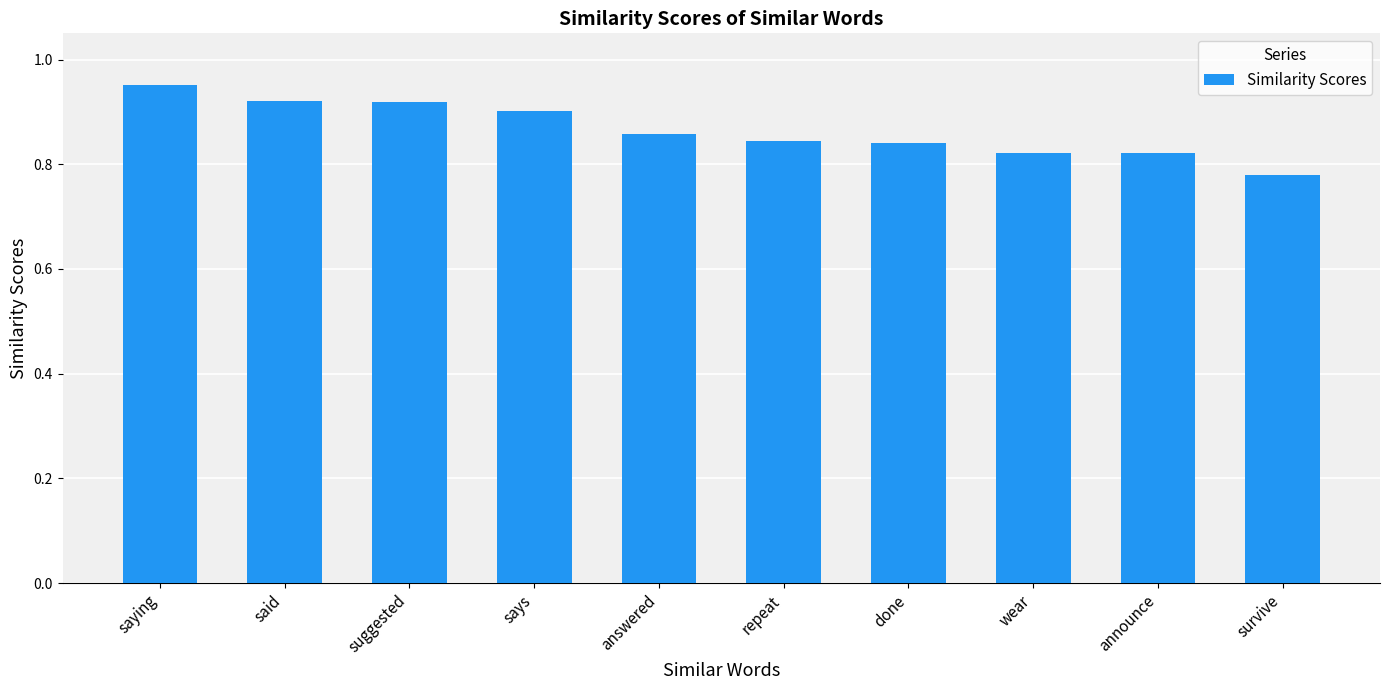

What is the sum of the values at survive and suggested?

1.7